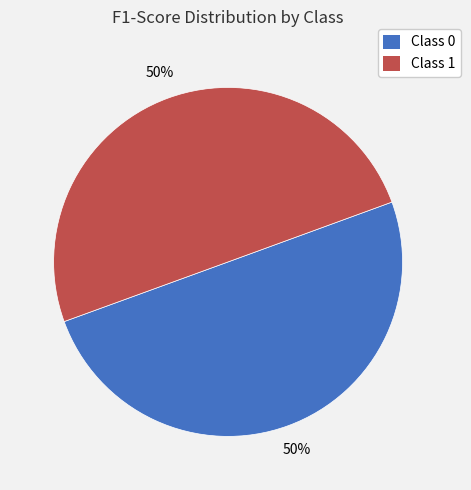

Do Class 1 and Class 0 together represent more than half of the pie?

Yes